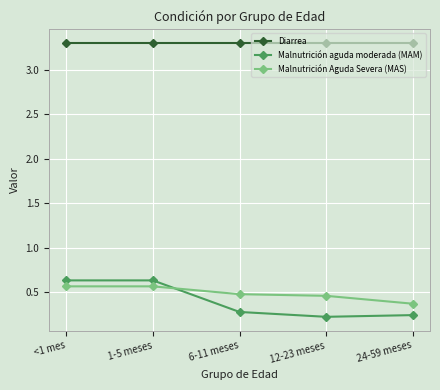

Which series ends up on top after the final intersection of Malnutrición aguda moderada (MAM) and Malnutrición Aguda Severa (MAS)?

Malnutrición Aguda Severa (MAS)